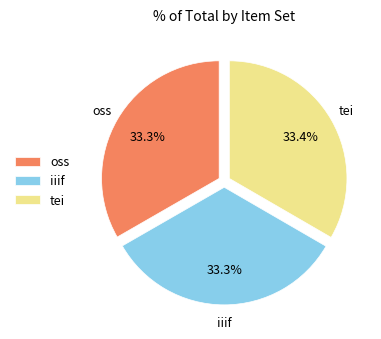

Approximately how many times larger is the value at oss compared to iiif?

1.0